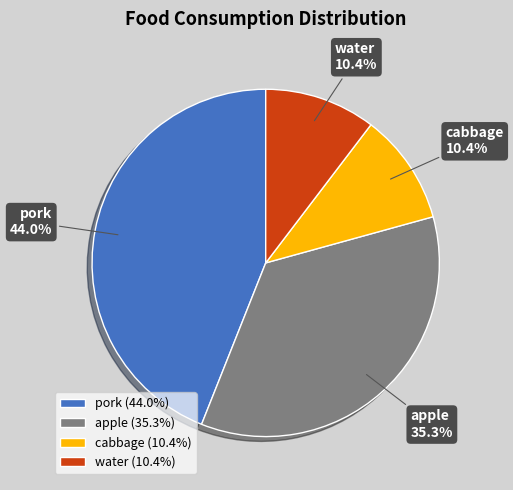

What percentage do cabbage and apple together represent?

45.7%